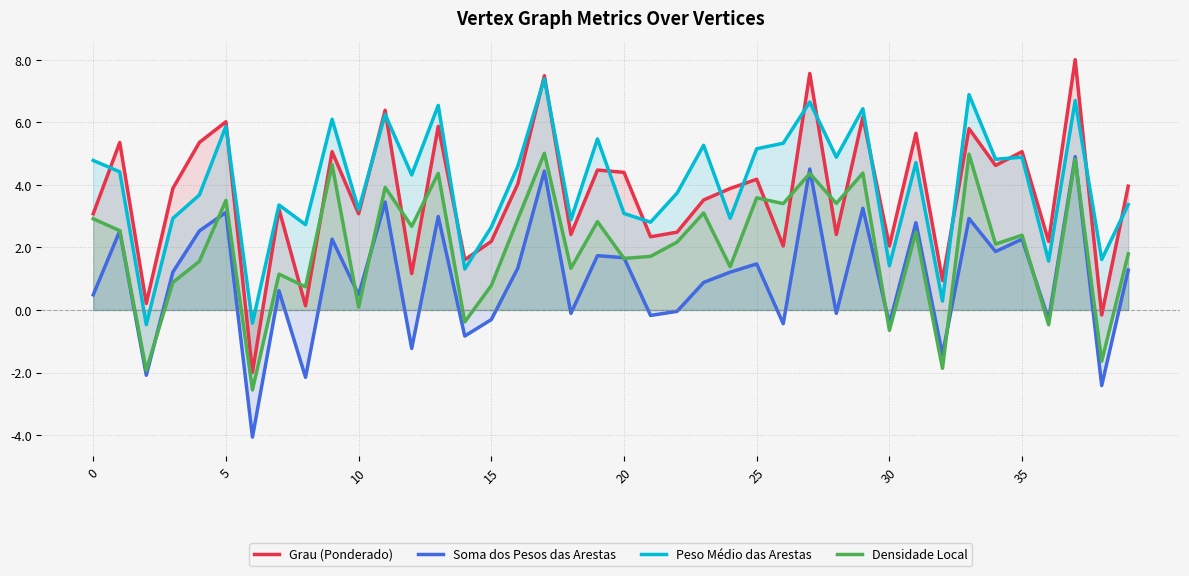

What is the maximum value shown in the chart?

8.0